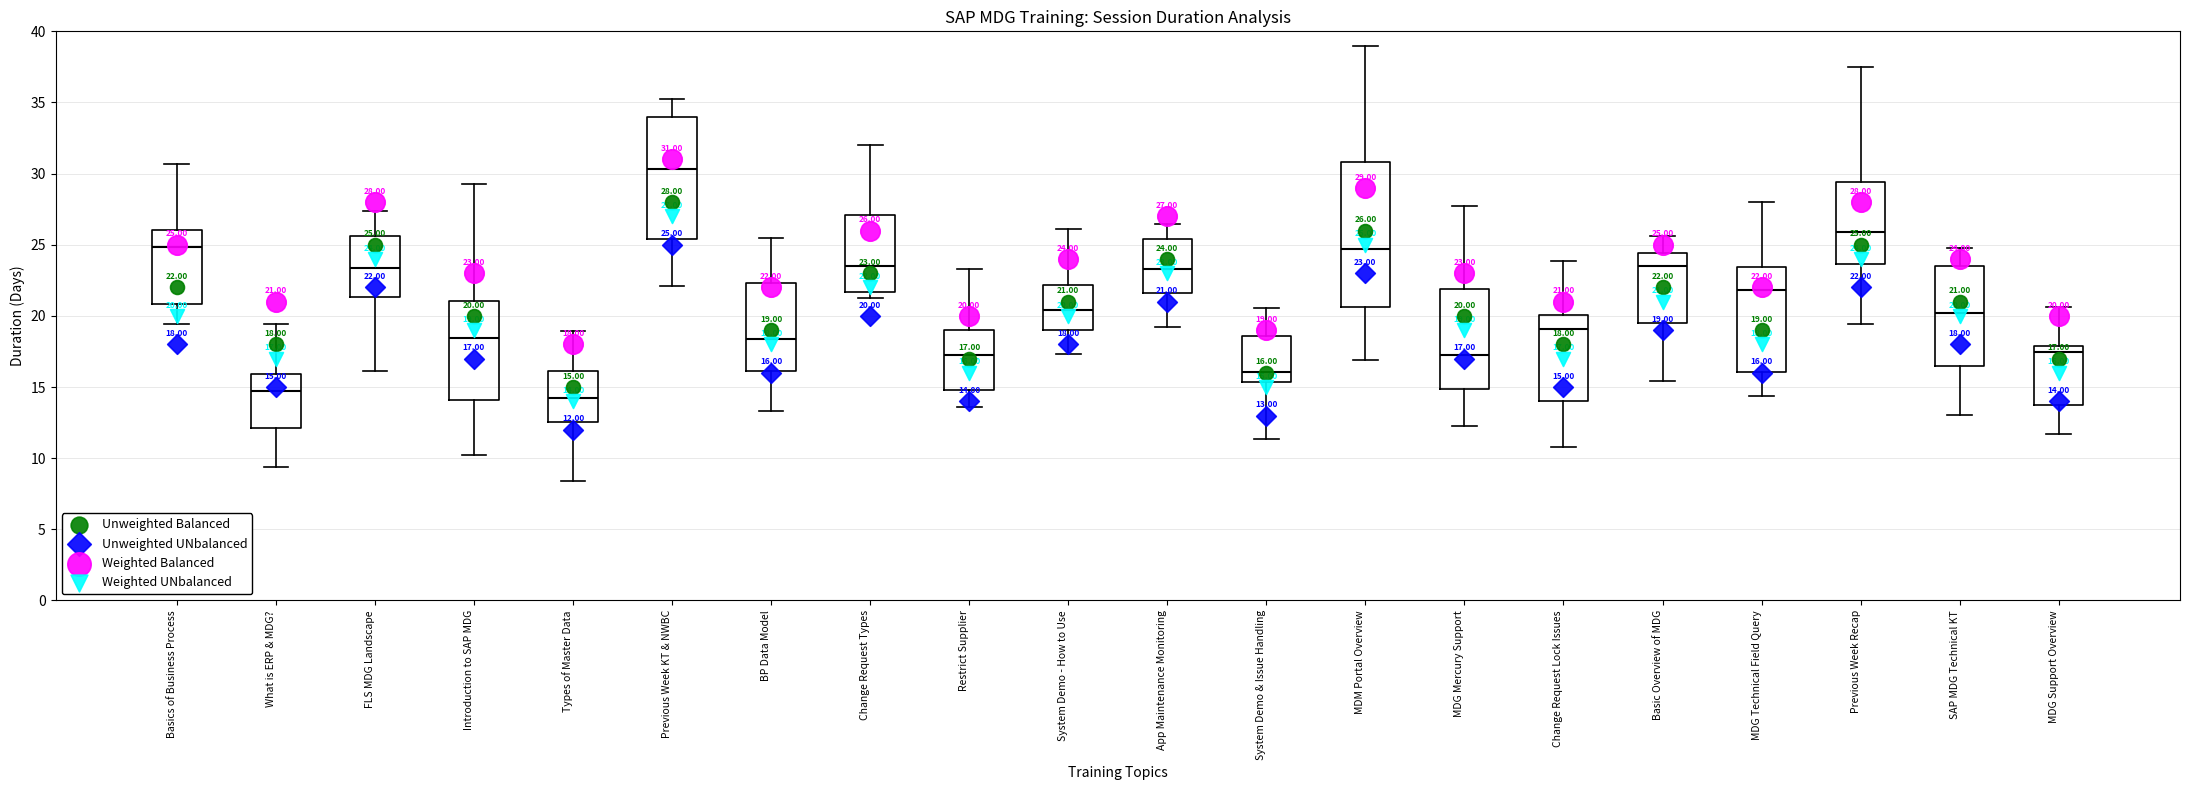

Which box's median line is the highest?

Previous Week KT & NWBC